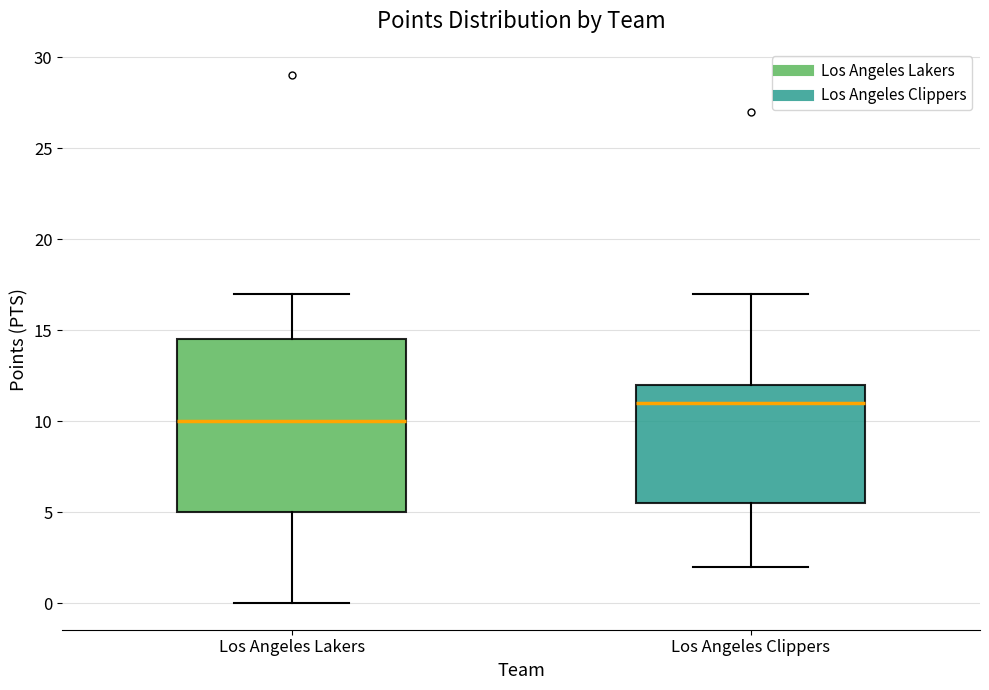

Which box has the highest median line?

Los Angeles Clippers